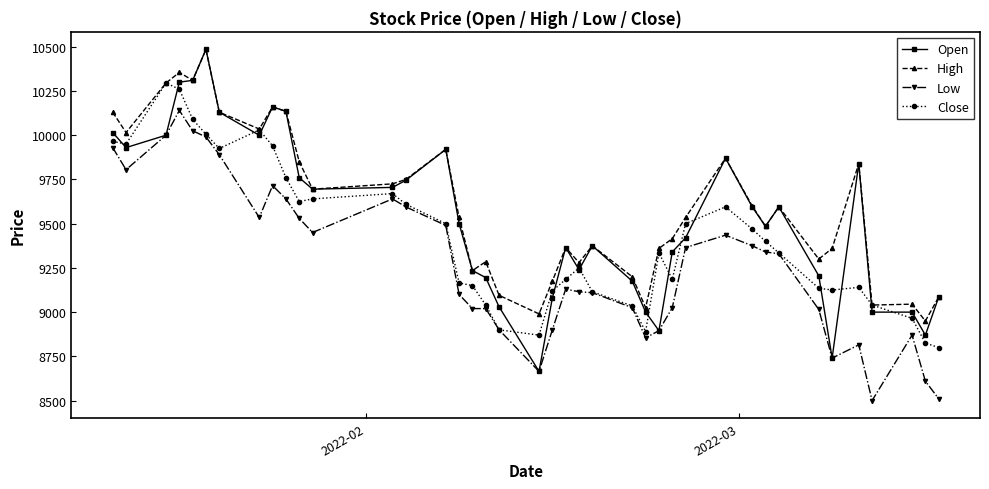

Which series has the largest range (max minus min)?

Open